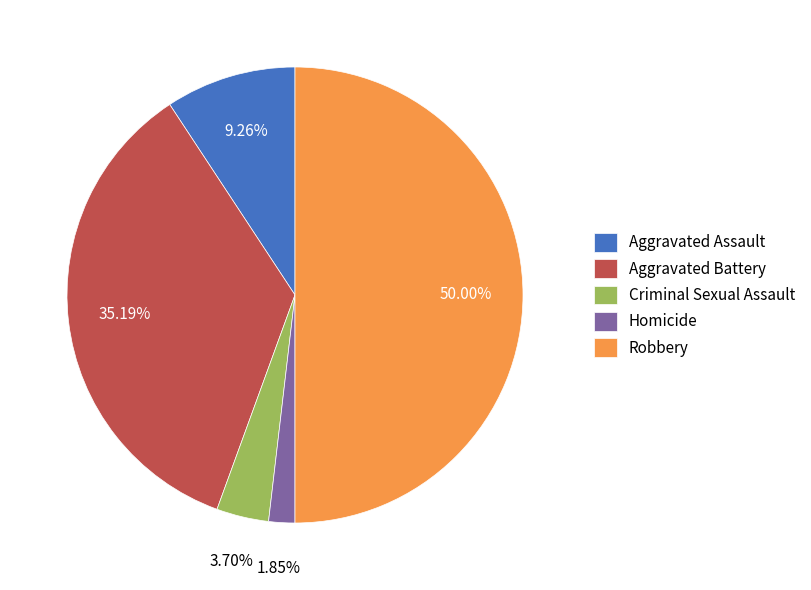

What is the smallest slice in the pie chart?

Homicide